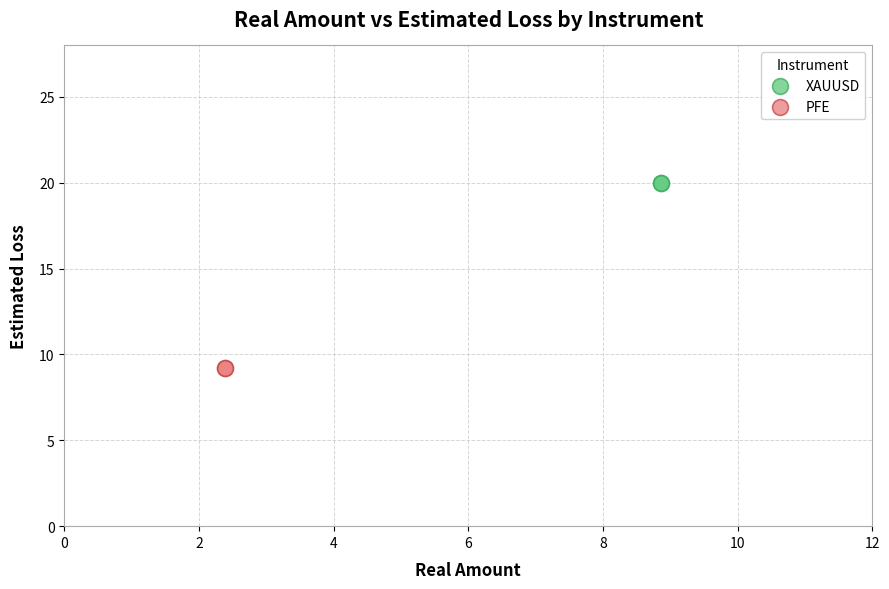

Which series contains the lowest Y value?

PFE